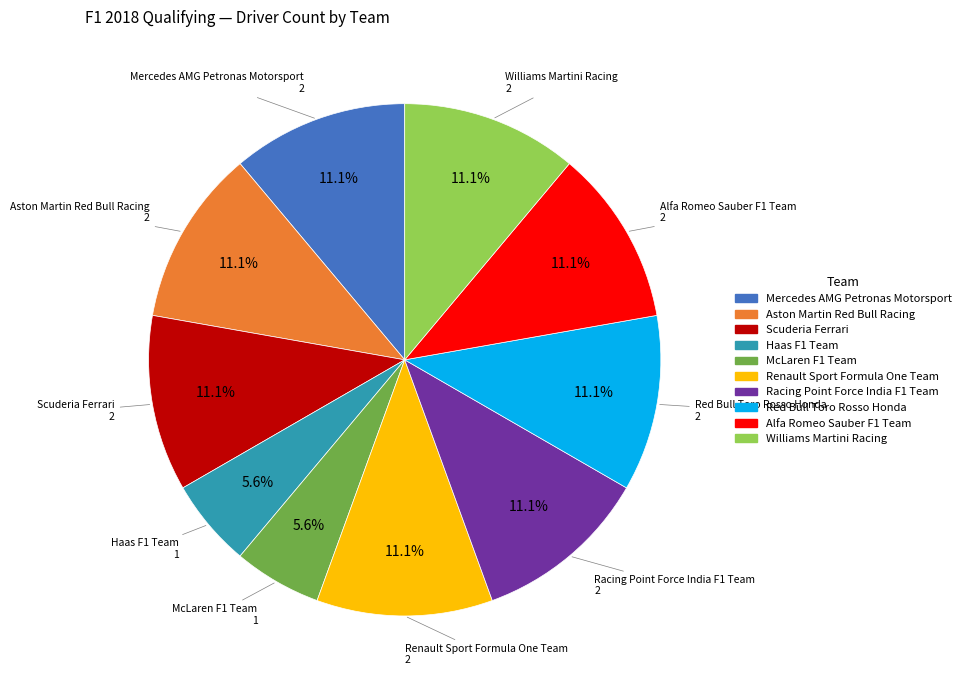

Combined, do McLaren F1 Team and Renault Sport Formula One Team account for over 50%?

No